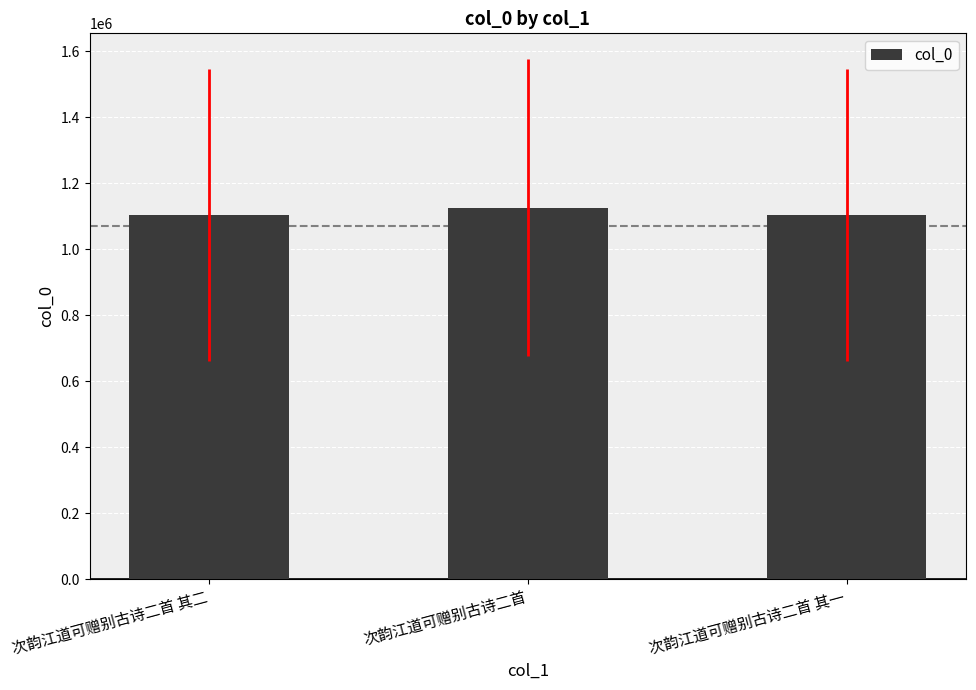

What is the minimum value shown in the chart?

1103955